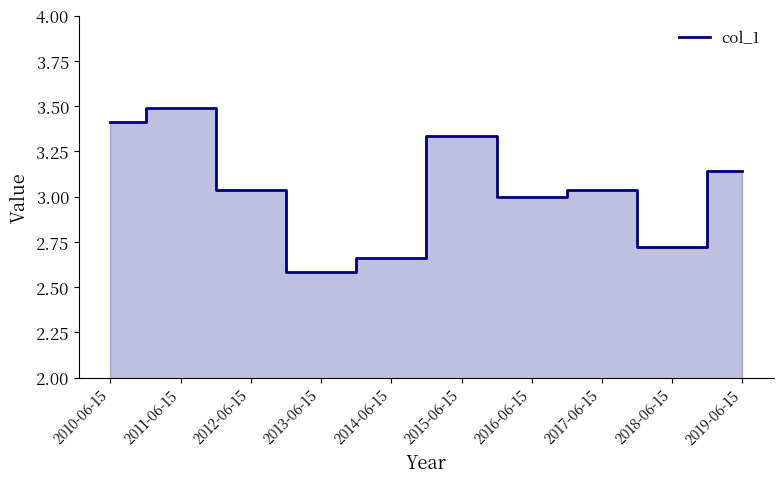

How many lines are shown in the chart?

1